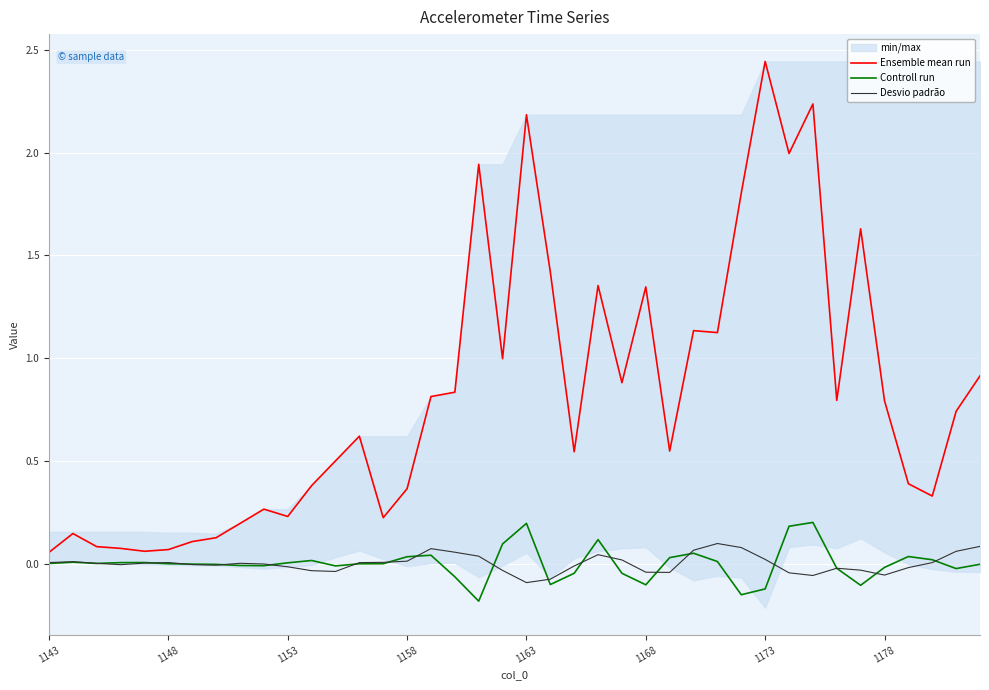

What is the minimum value shown in the chart?

-0.2